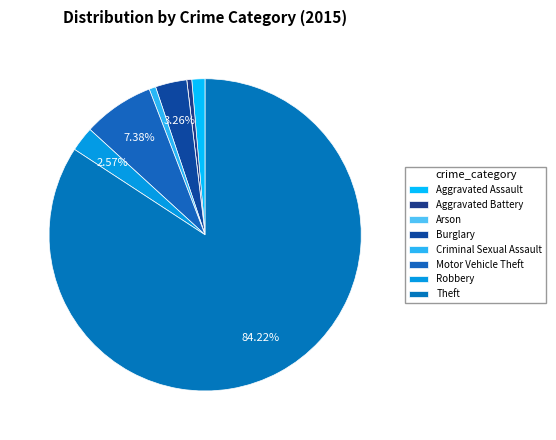

Combined, what portion of the pie is Robbery and Arson?

2.6%